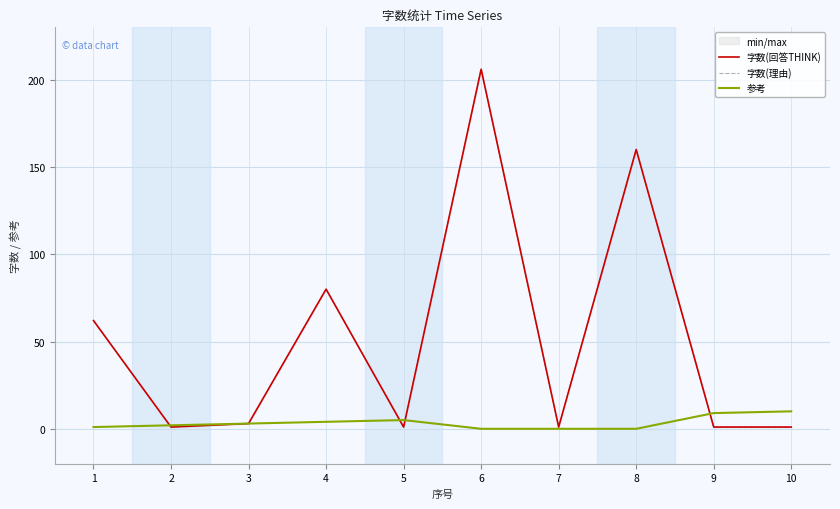

Rank the series at 4 from lowest to highest value.

参考, 字数(回答THINK), 字数(理由)